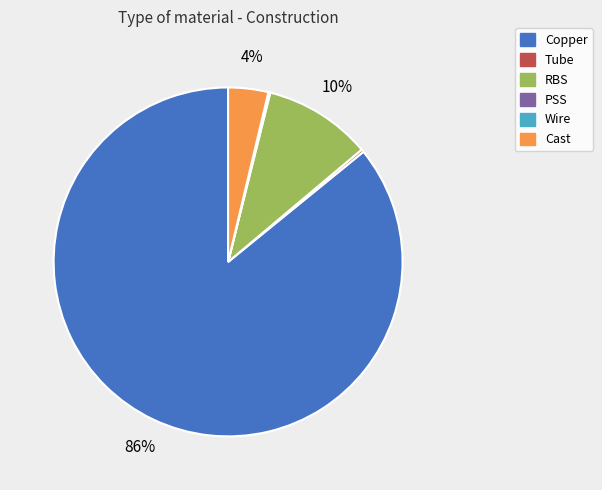

To the nearest percent, what is the difference between the largest and smallest slice percentages?

86%